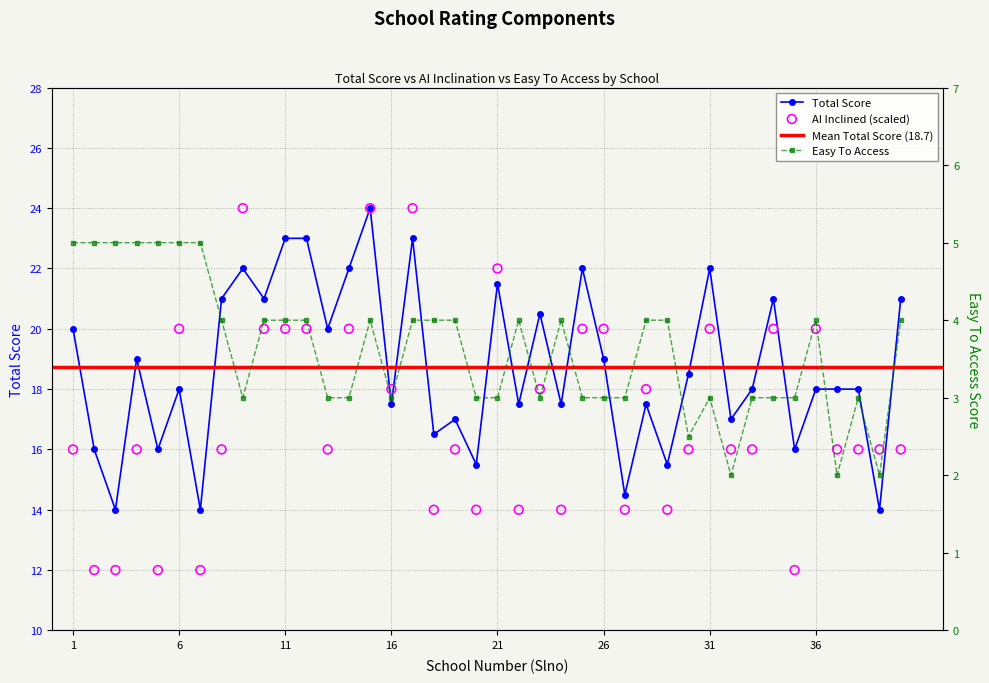

Which series has the widest spread of Y values?

AI Inclined